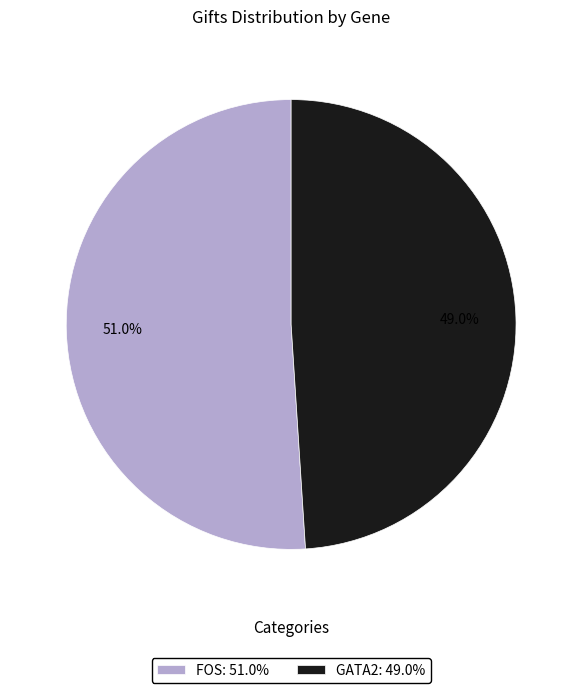

What percentage is the GATA2 slice, to the nearest percent?

49%